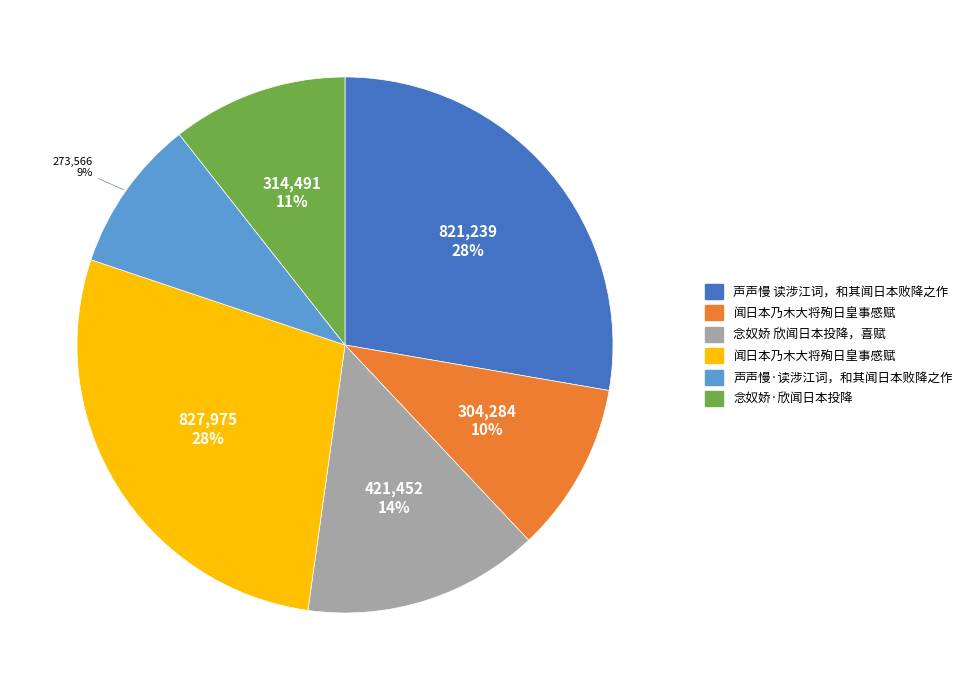

Is there a majority slice in this chart?

No